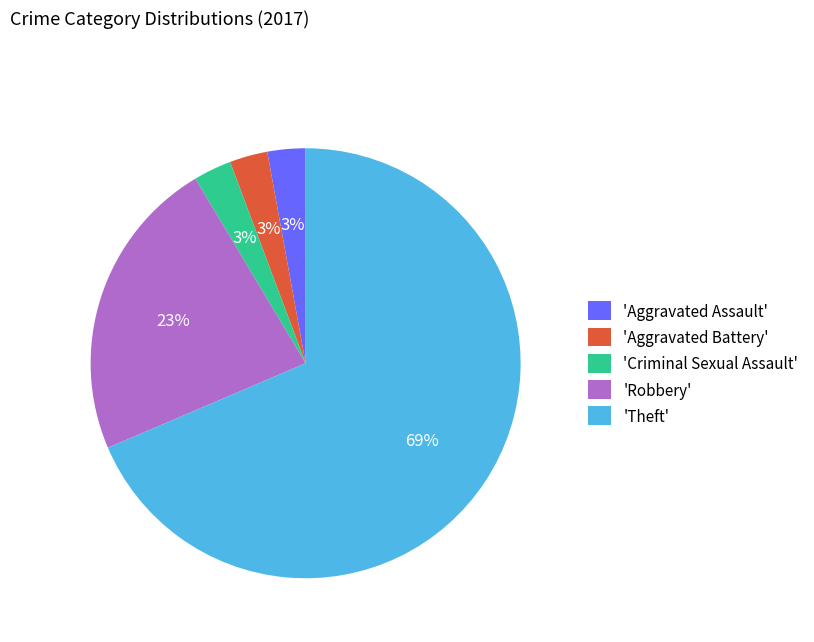

To the nearest percent, what is the average slice percentage?

20%